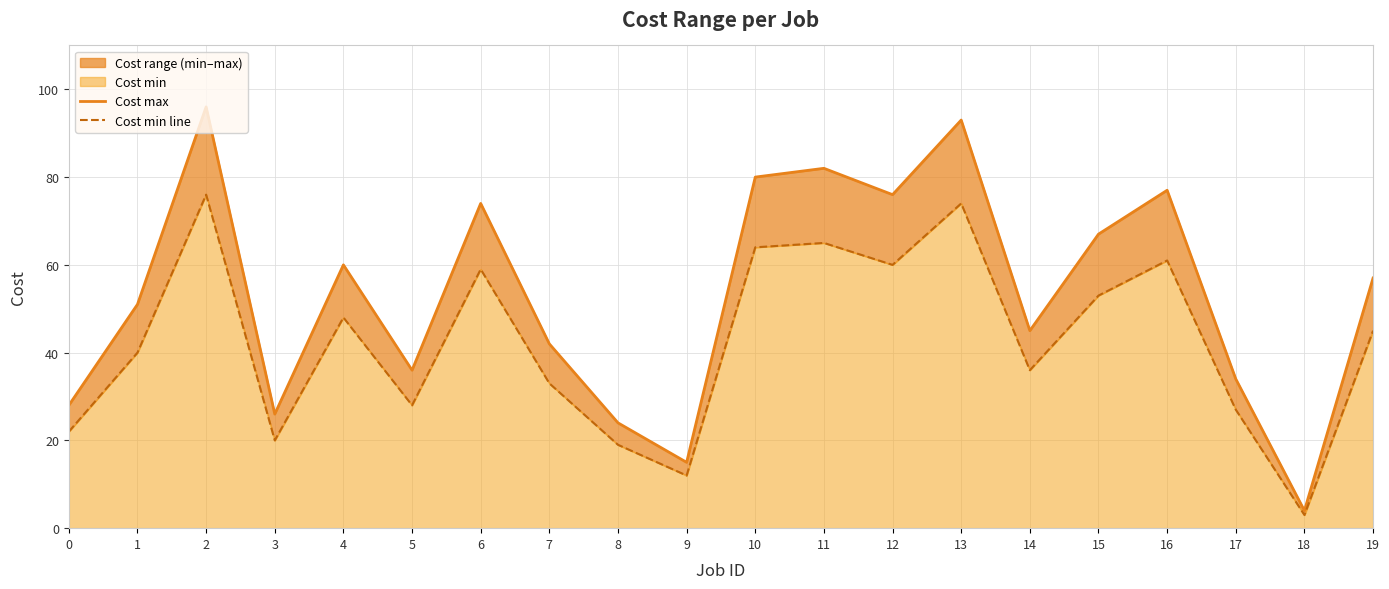

At which category does Cost max reach its first local valley?

3